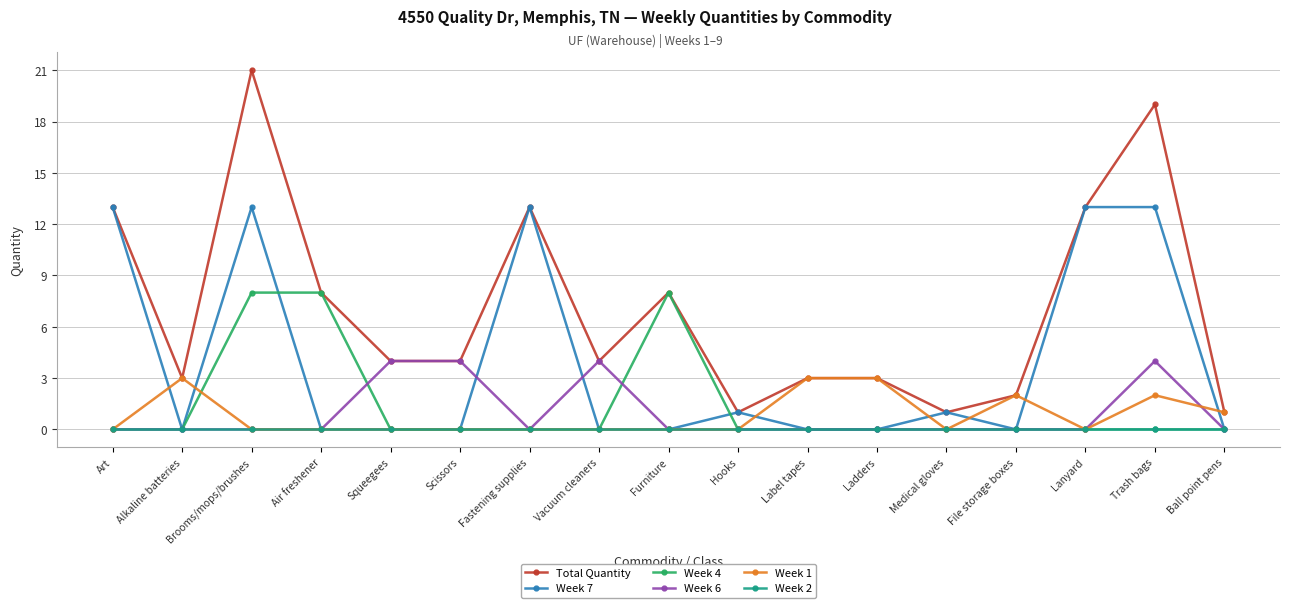

Which series has the largest range (max minus min)?

Total Quantity